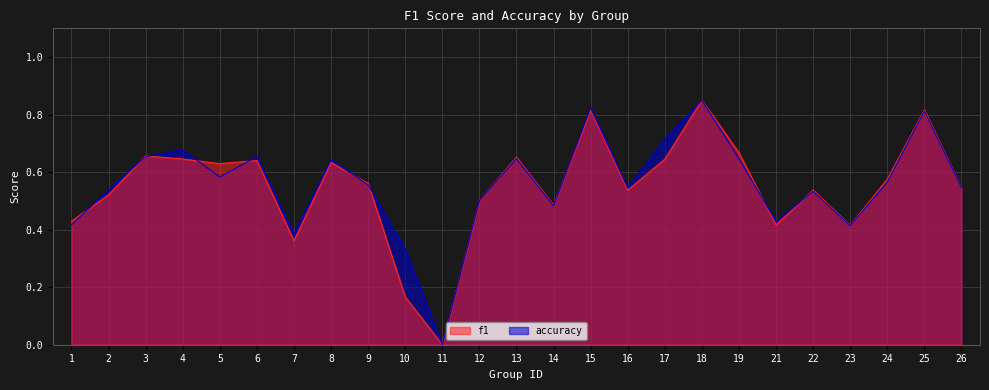

Which series has the widest spread of values?

f1